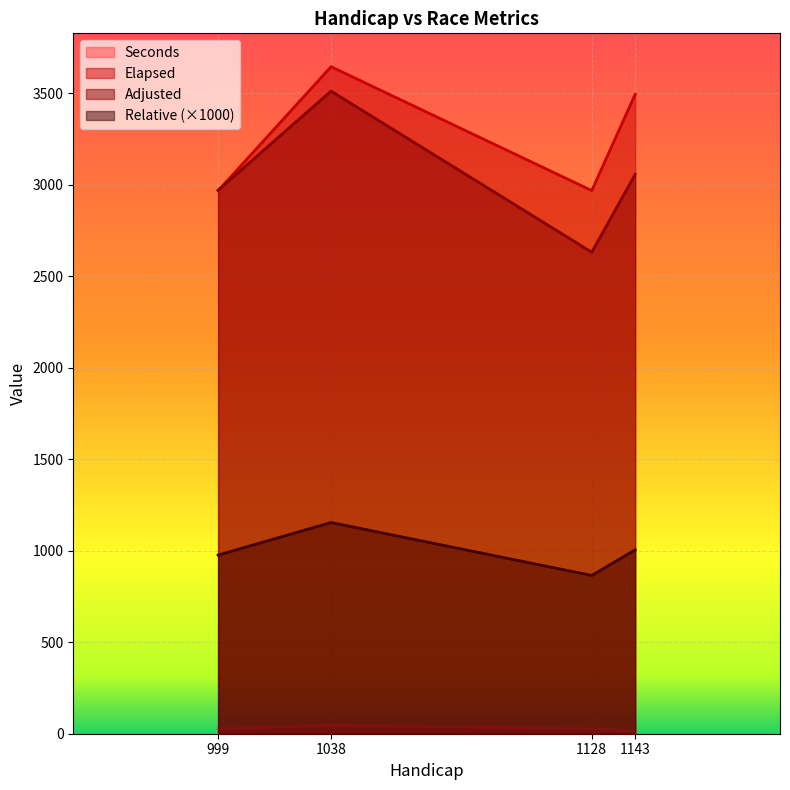

What is the difference between the maximum and minimum values in the Elapsed series?

678.0